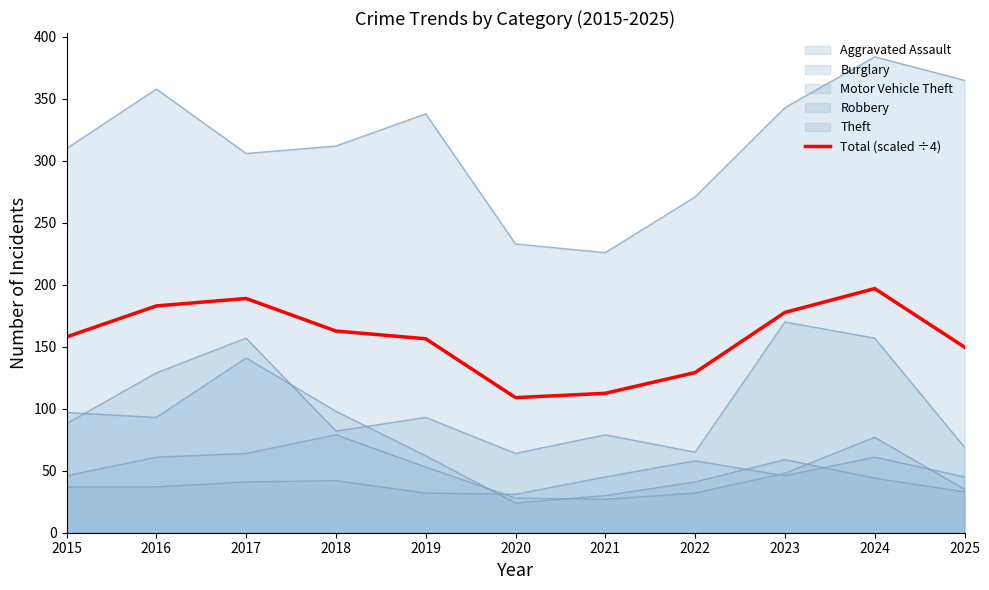

The value at 2023 is 46.9. True or false?

False